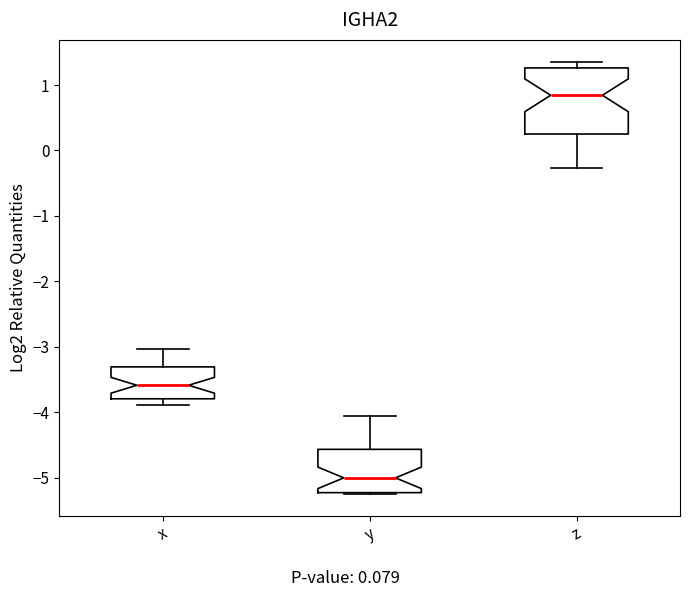

Reading left to right, transcribe this box plot: for each box, give where its median line is, the range the box spans, and where its two whiskers end, as read against the y-axis. The values are not printed on the chart, so give them approximately, as read against the axis.

x: median -3.6, box -3.8 to -3.3, whiskers -3.9 to -3.0
y: median -5.0, box -5.2 to -4.6, whiskers -5.2 to -4.1
z: median 0.8, box 0.3 to 1.3, whiskers -0.3 to 1.4